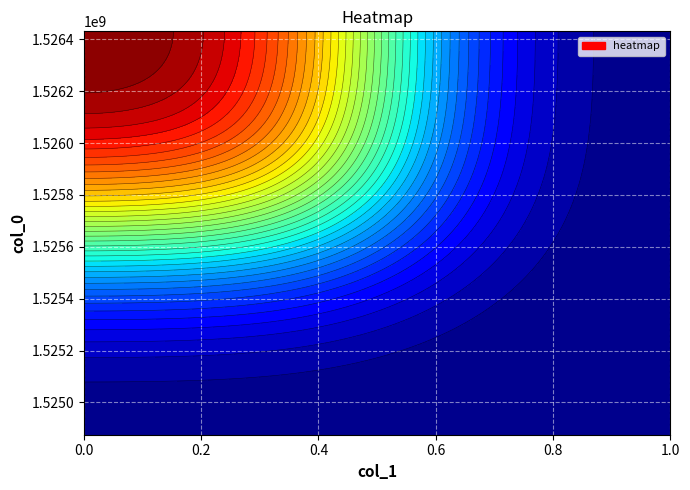

What is the approximate value of 1526430805 at 0?

1